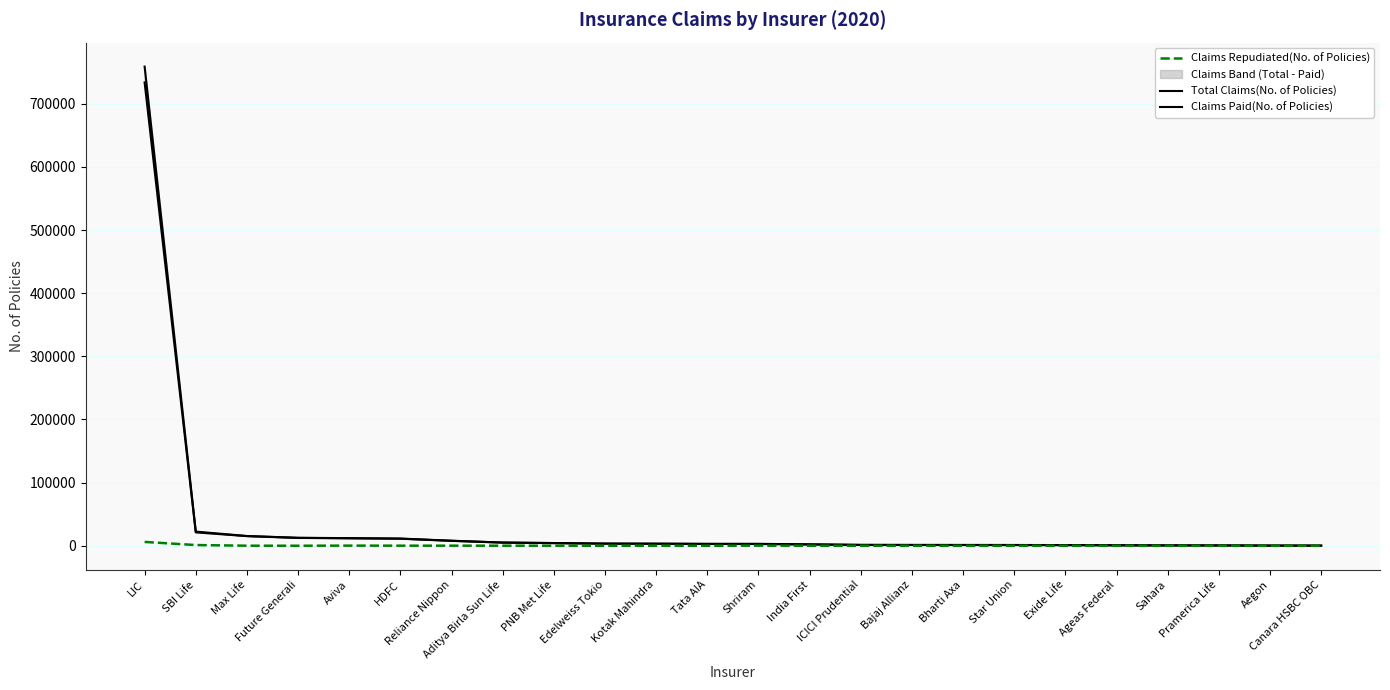

What is the sum of all Total Claims(No. of Policies) values?

874849